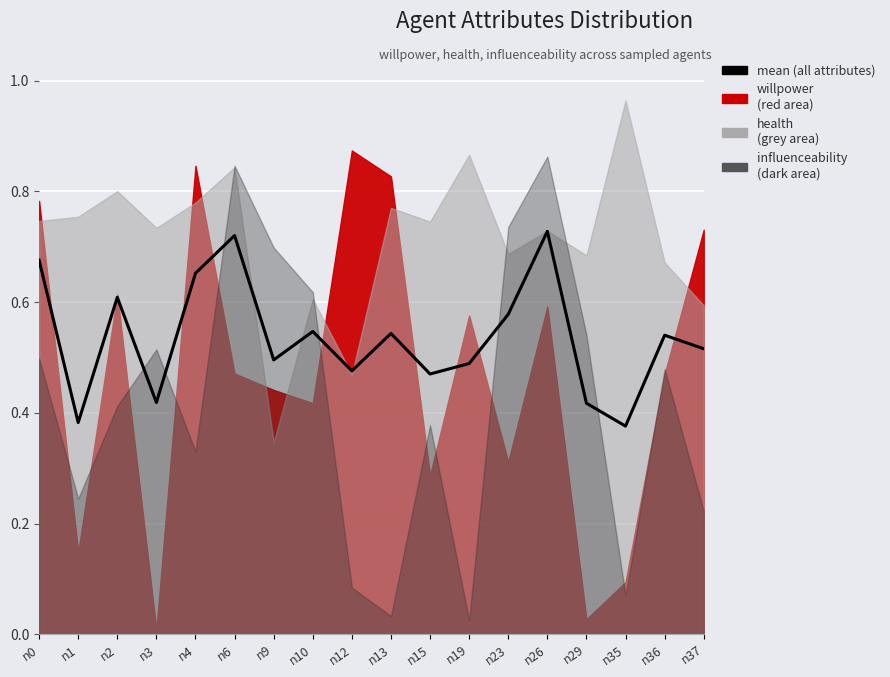

Rank the categories by value from highest to lowest.

n26, n6, n0, n4, n2, n23, n10, n13, n36, n37, n9, n19, n12, n15, n3, n29, n1, n35